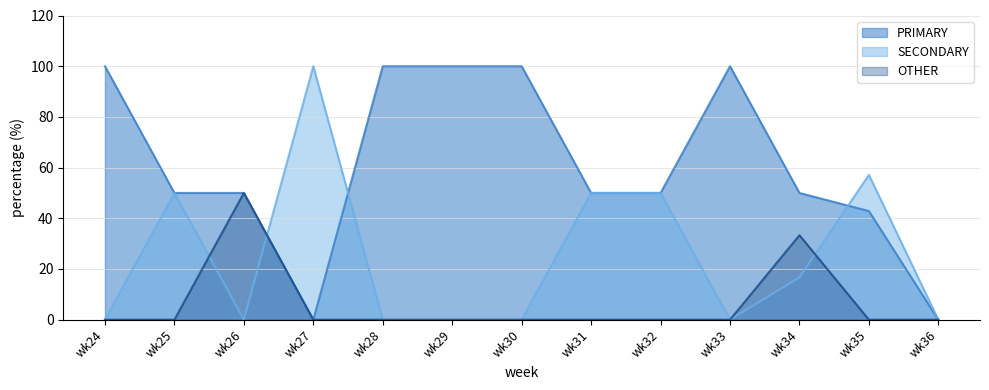

Which has a higher value, wk33 or wk36?

wk33